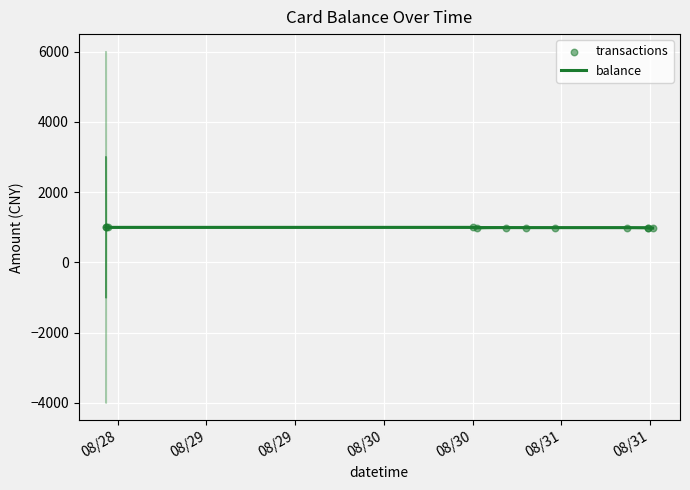

Which series has the widest spread of Y values?

balance